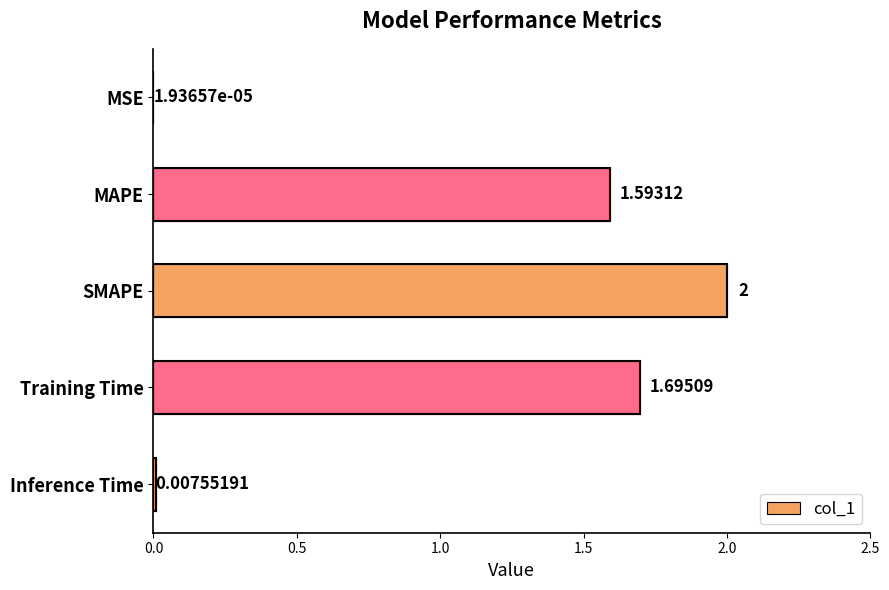

At which label is the value closest to 1?

MAPE